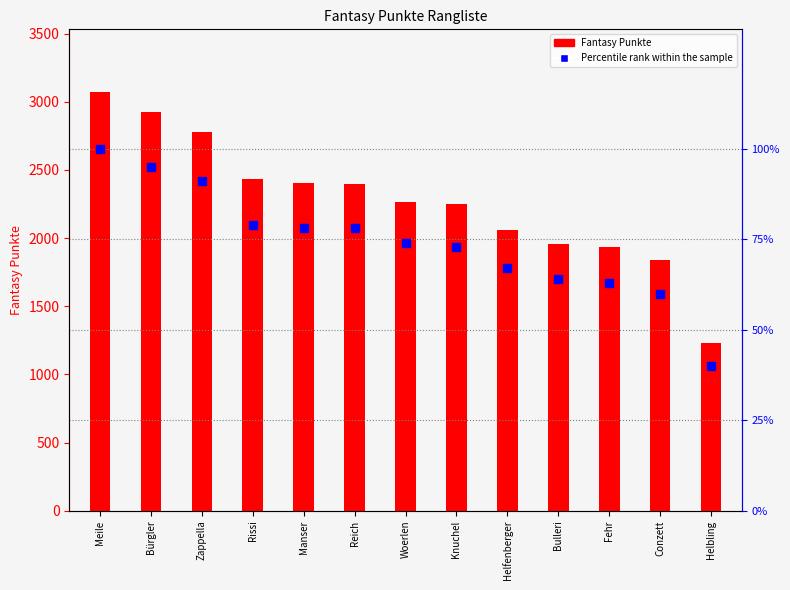

Rank the series by their maximum value, from lowest to highest.

Percentile rank, Fantasy Punkte